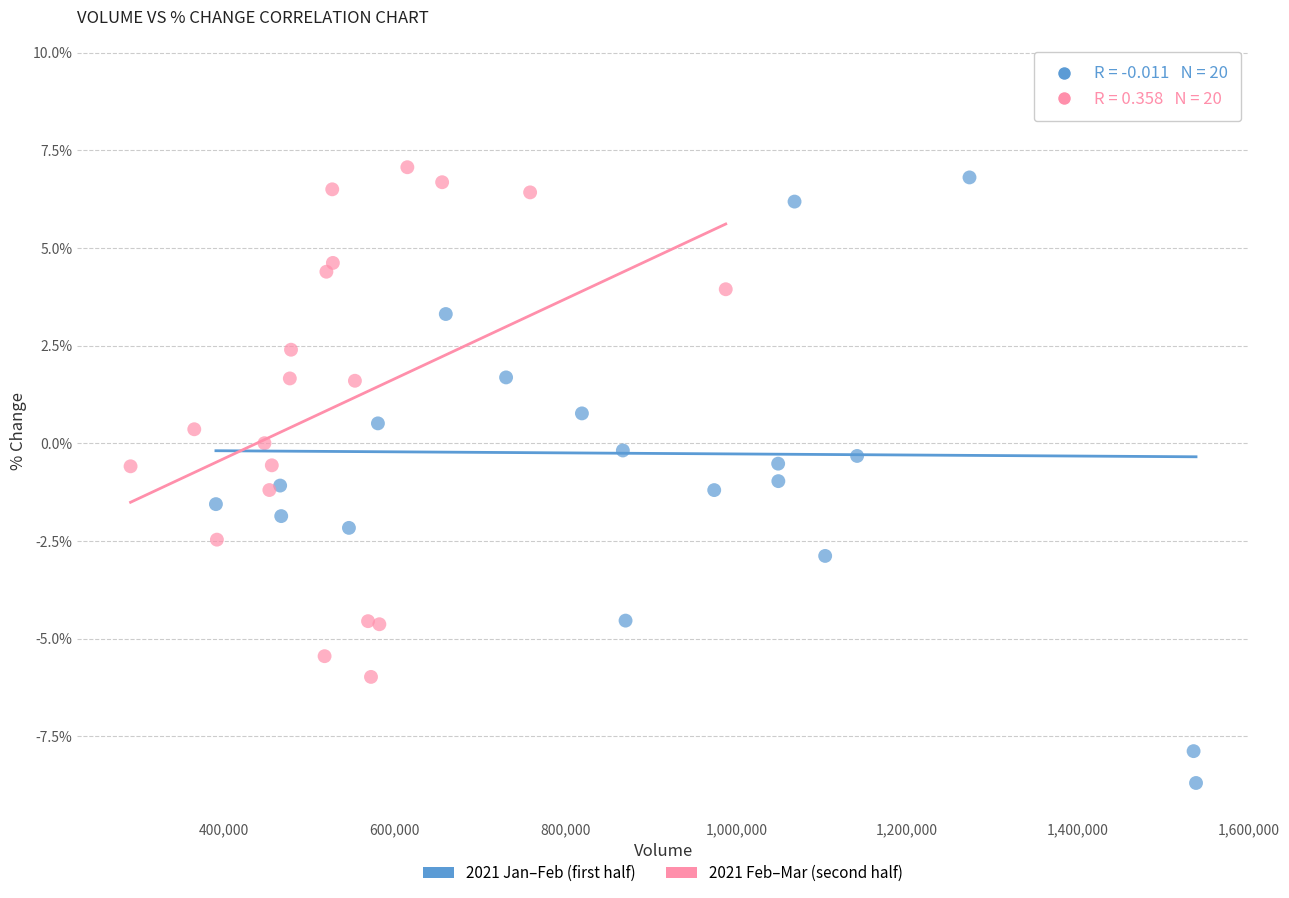

Which series contains the highest Y value?

2021 Jan–Feb (first half)